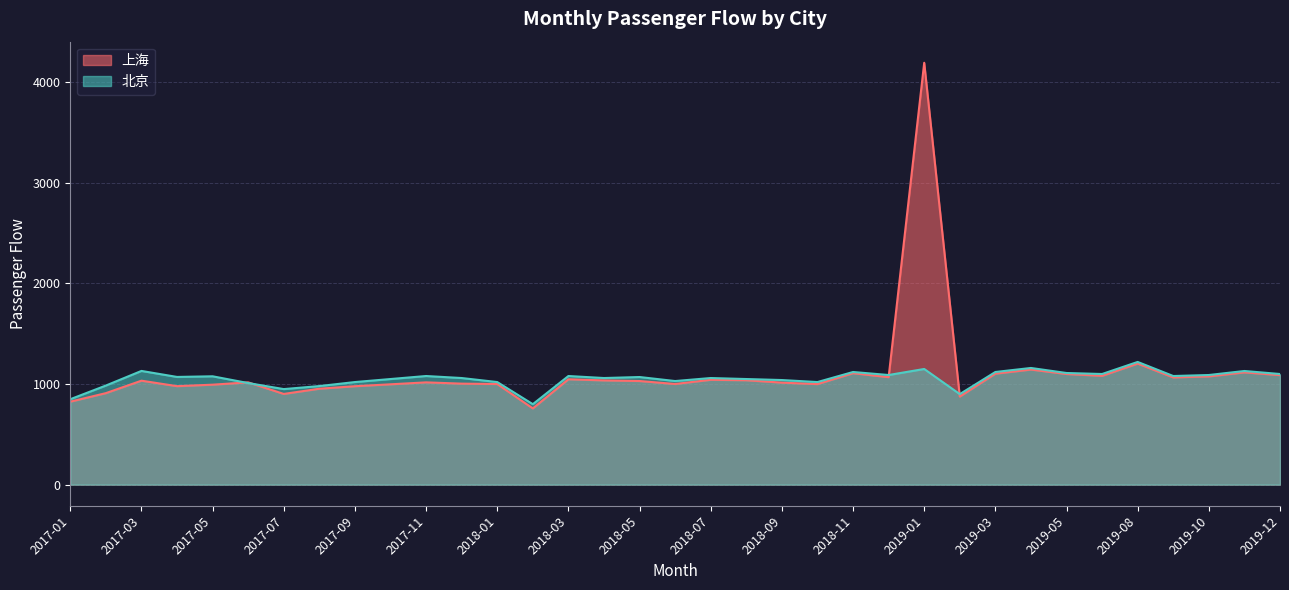

Is the value of 北京 at 2017-02 greater than the value of 上海 at 2018-08?

No